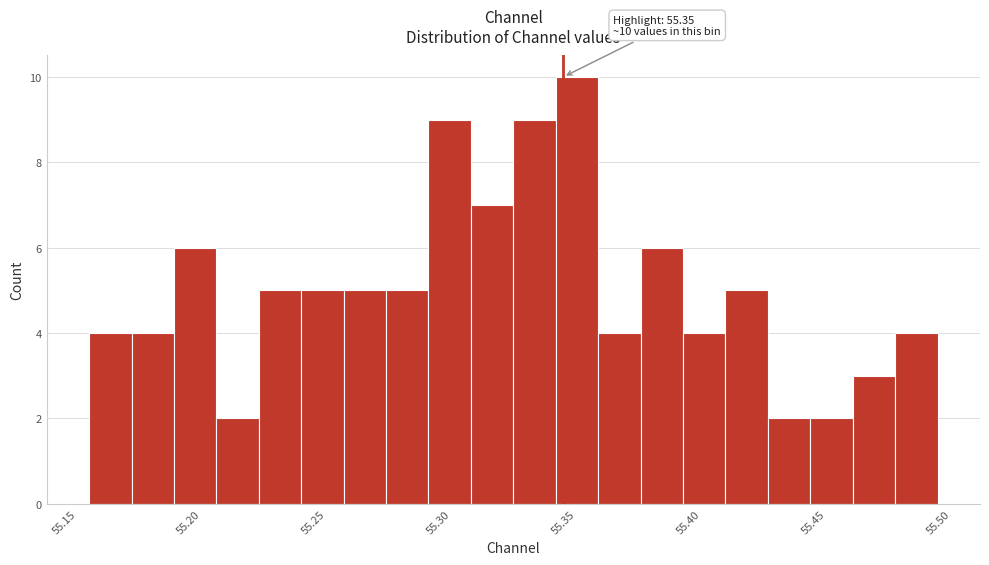

Around what value on the x-axis is the tallest bar? Give the approximate position of its centre, as read against the axis.

55.355